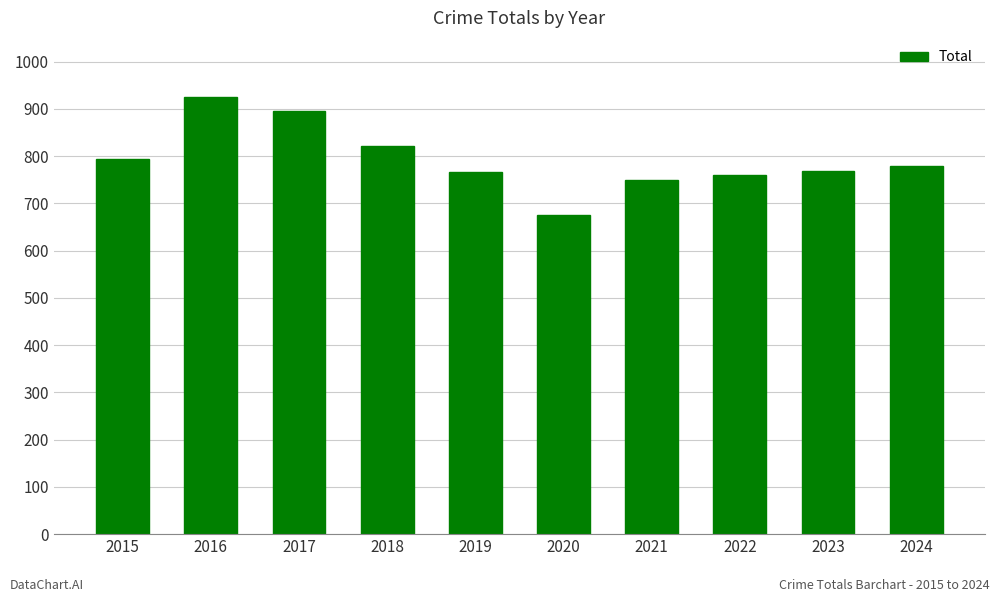

At which category does the chart reach its minimum across all series?

2020